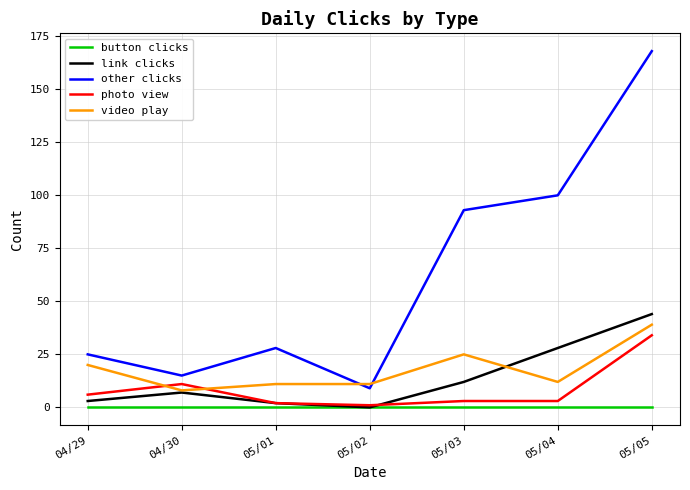

True or false: other clicks has more than 0 points higher than both neighbors.

True